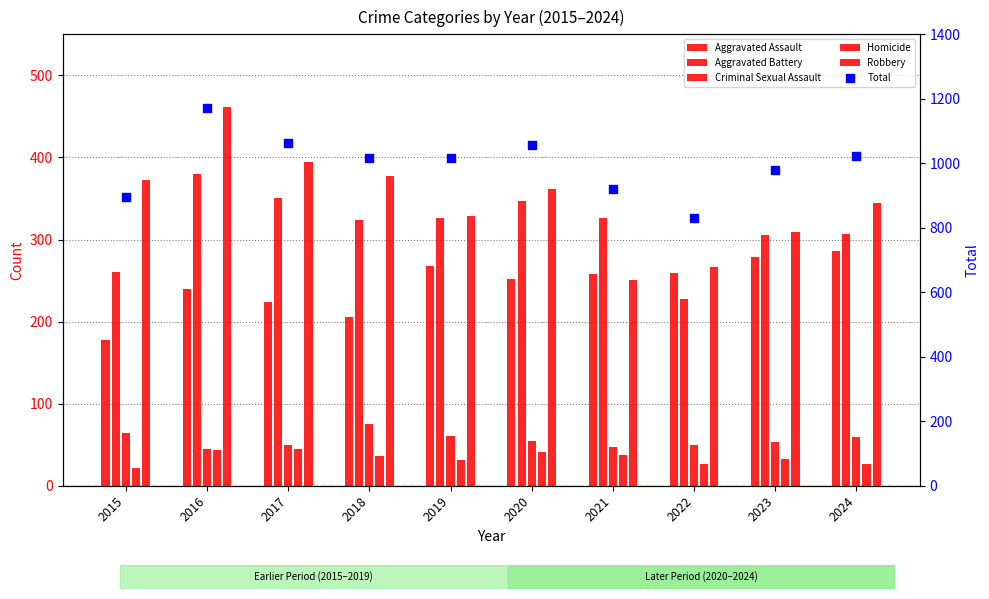

What is the total value across all series at 2016?

2342